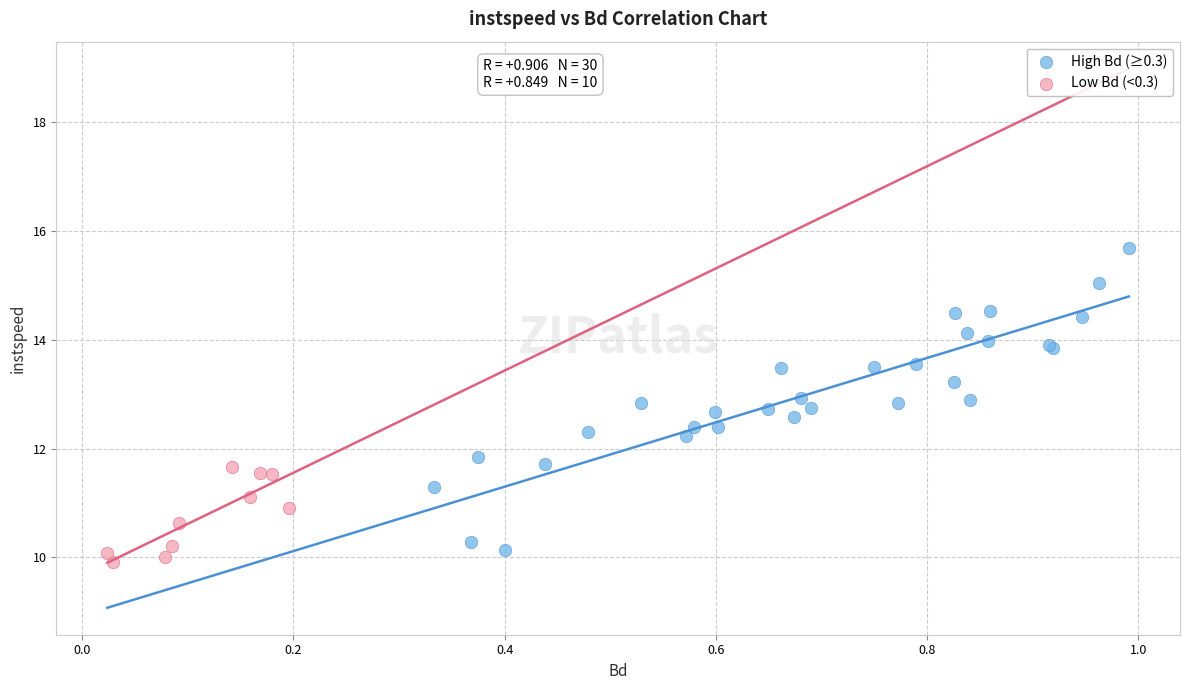

Which series has the largest Y range (max minus min)?

High Bd (≥0.3)